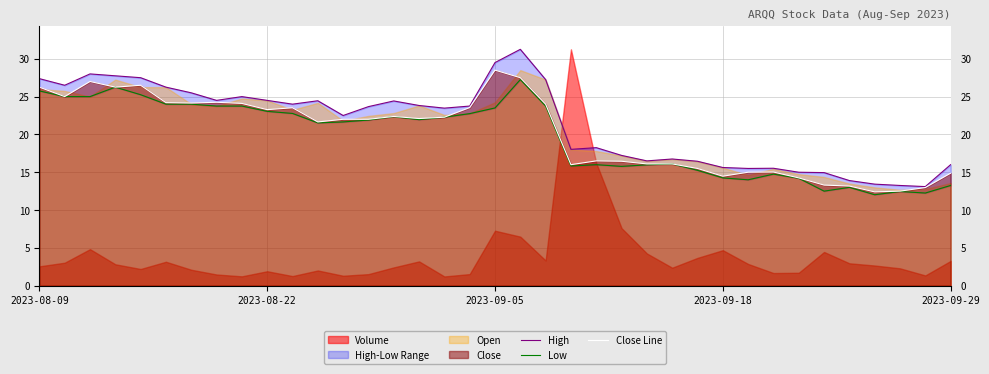

True or false: Close Line and Low cross at least once.

False